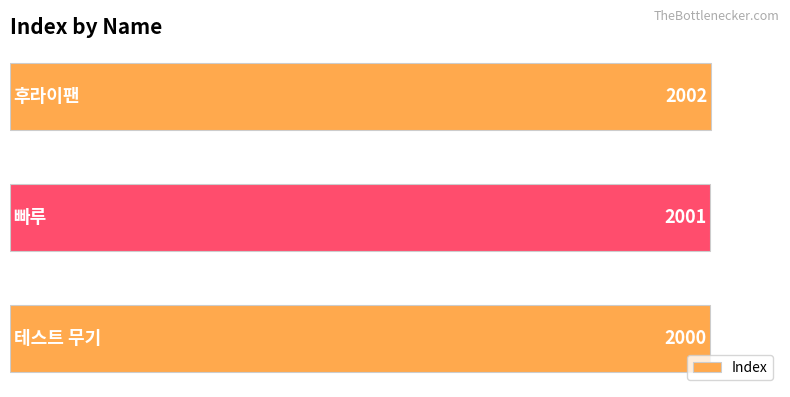

What is the minimum value shown in the chart?

2000